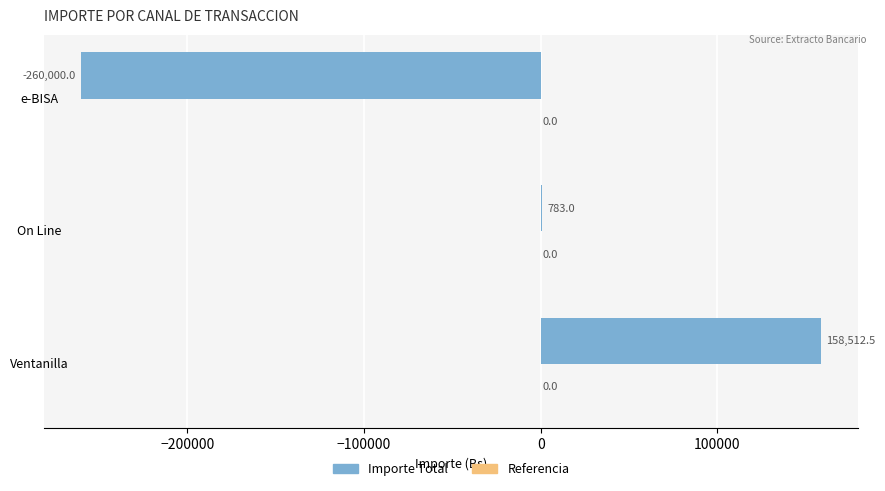

What is the change in value from On Line to e-BISA?

-260783.0